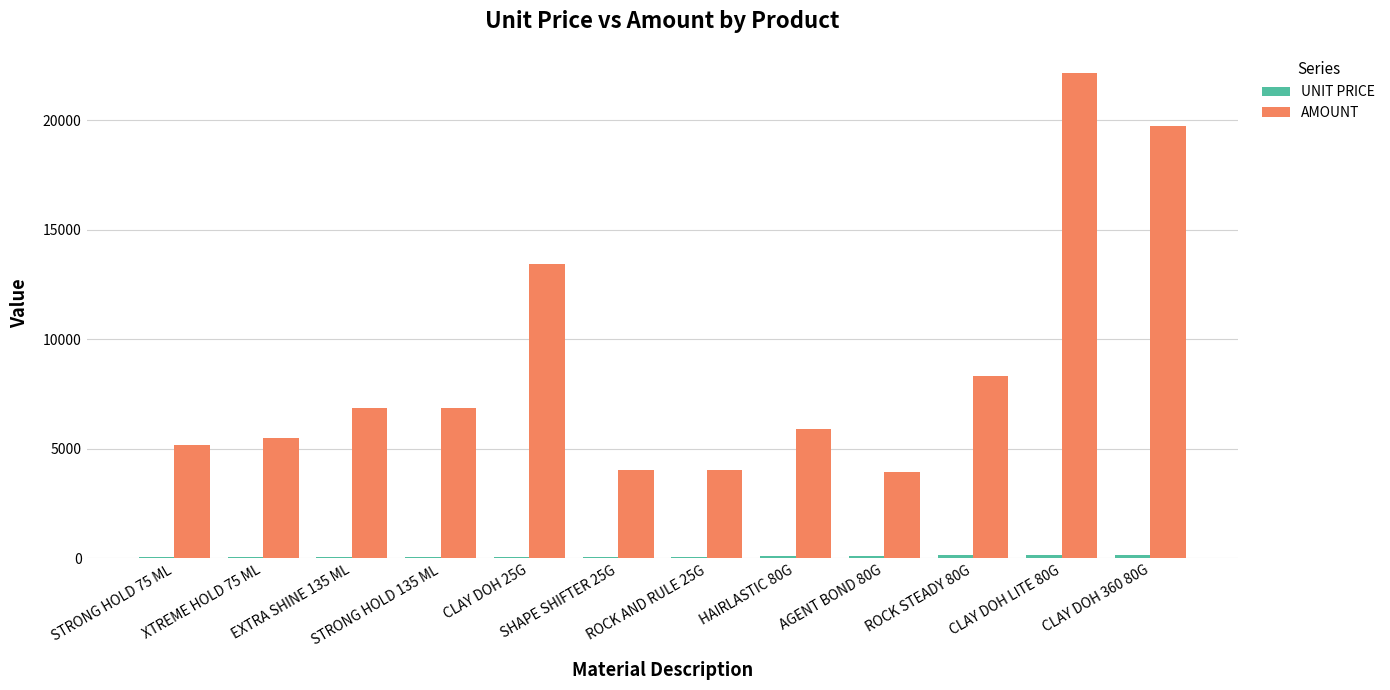

What is the sum of all AMOUNT values?

105954.5